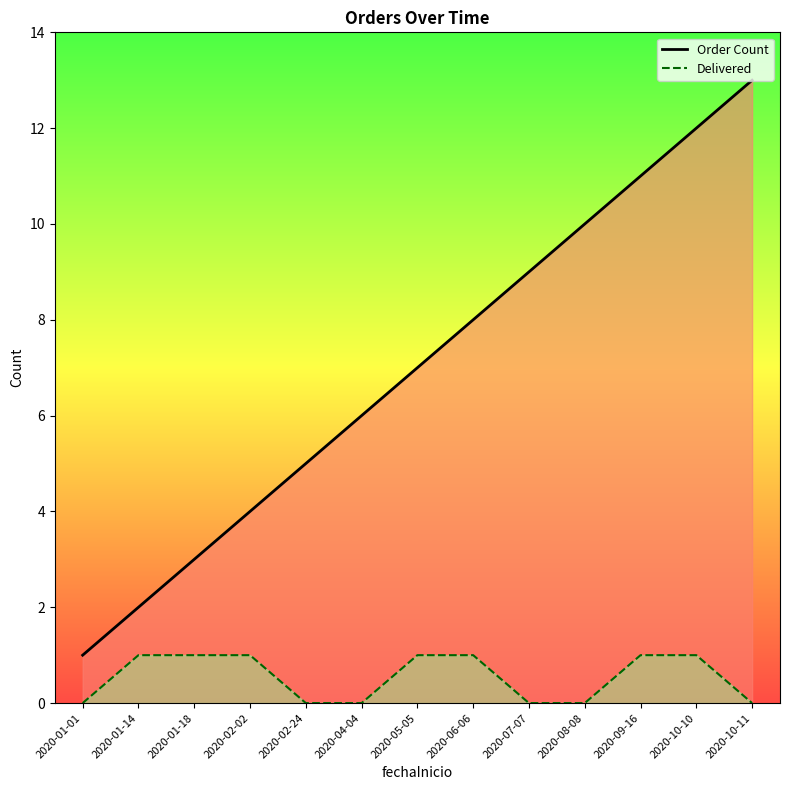

Between 2020-01-18 and 2020-10-11, which is larger?

2020-10-11